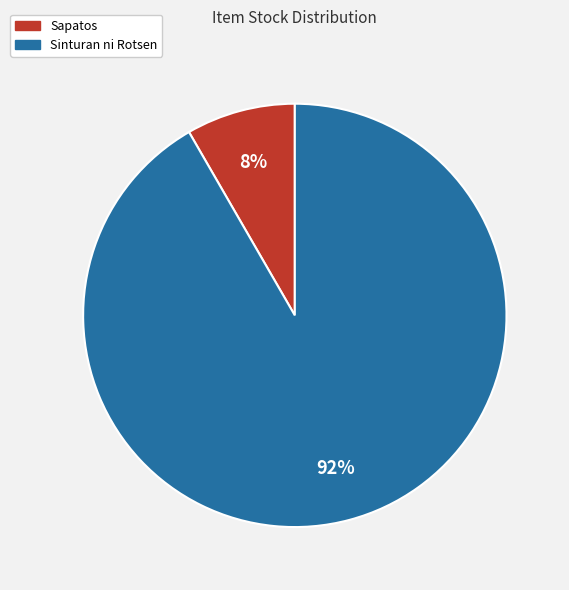

Which has a higher value, Sinturan ni Rotsen or Sapatos?

Sinturan ni Rotsen